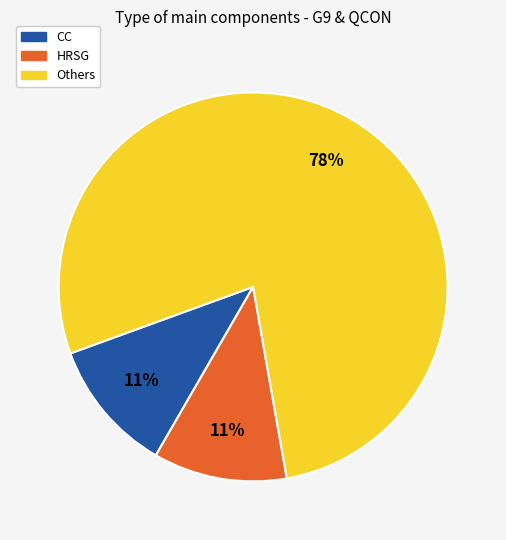

How many segments does this pie chart have?

3